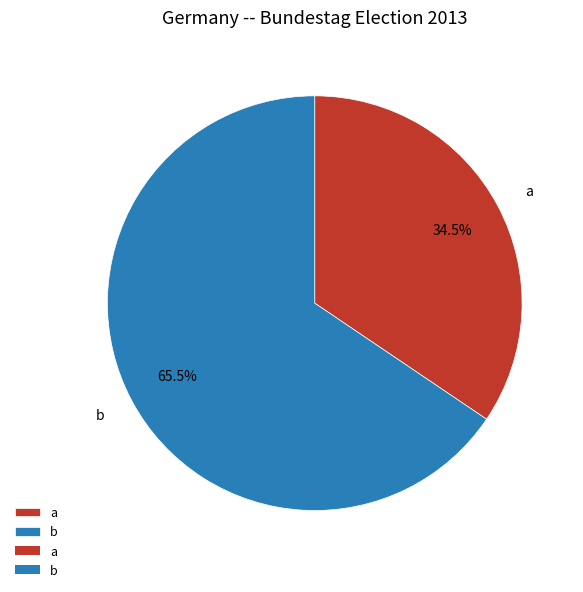

Which category has the biggest portion of the pie?

b